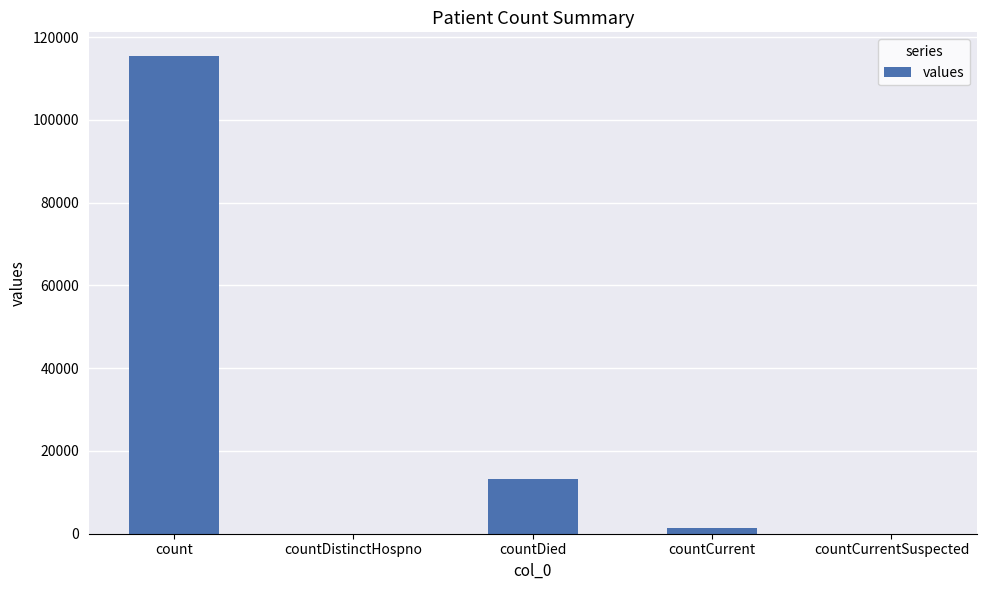

What is the sum of all values?

130105